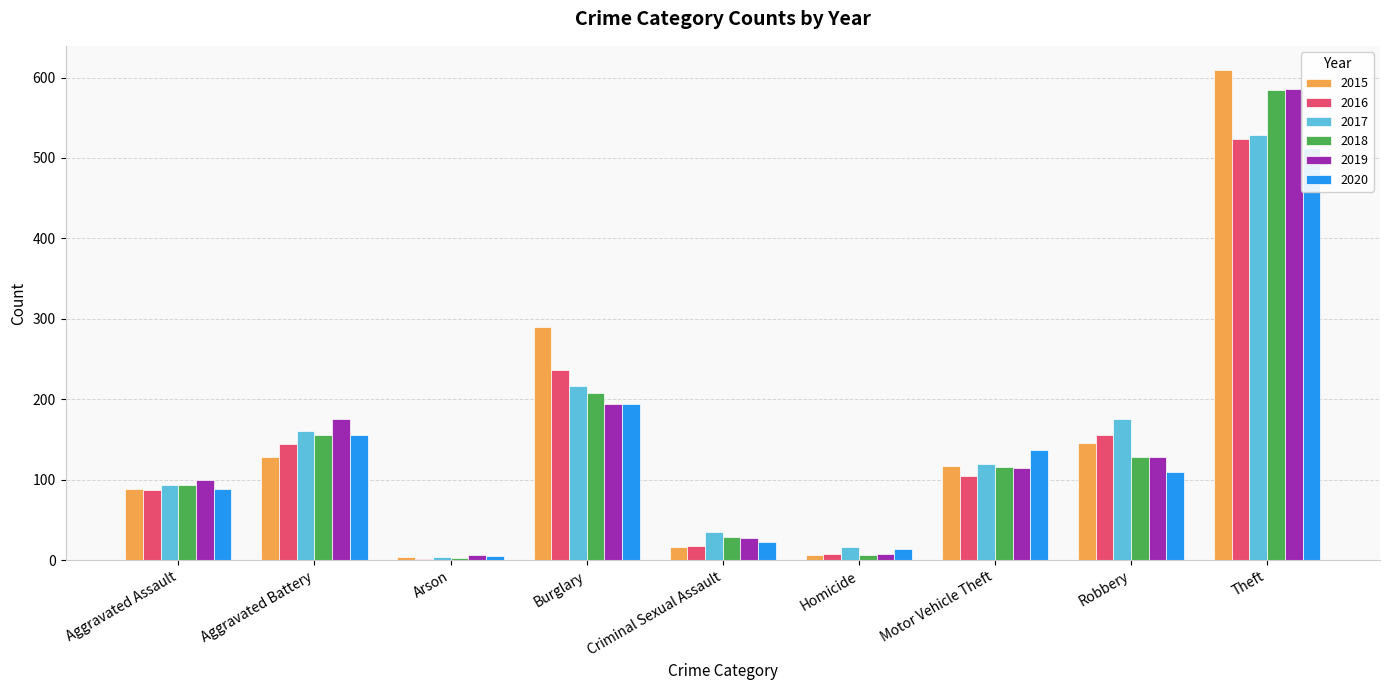

How many data points in 2016 are less than 105?

4